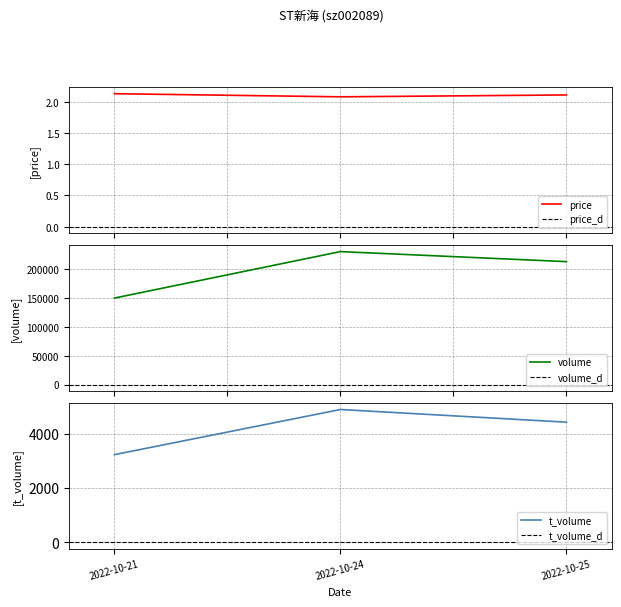

Reading right to left, transcribe all the data shown in this chart.

price: 2.1	2.1	2.1
volume: 213260.0	230688.0	150022.0
t_volume: 4420.0	4886.0	3226.0